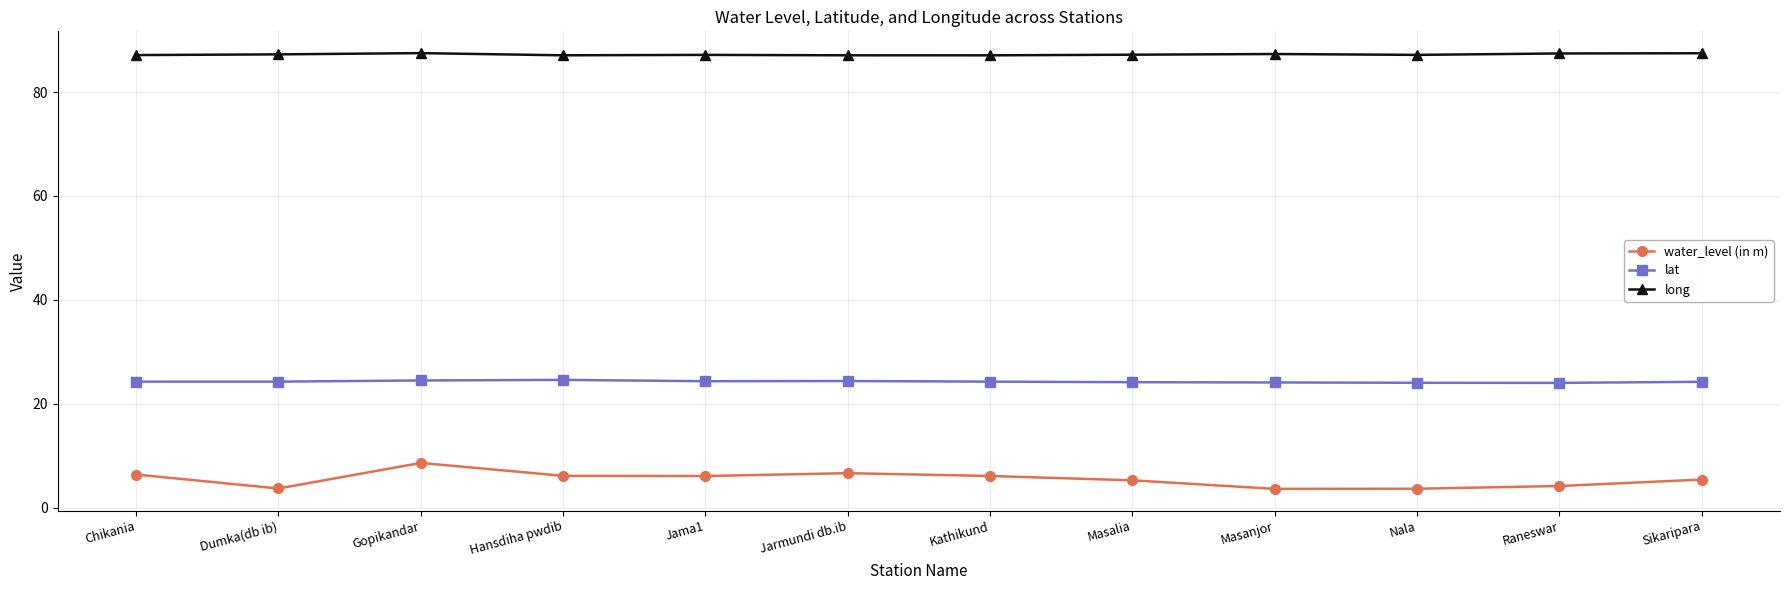

How many categories are shown in the chart?

12